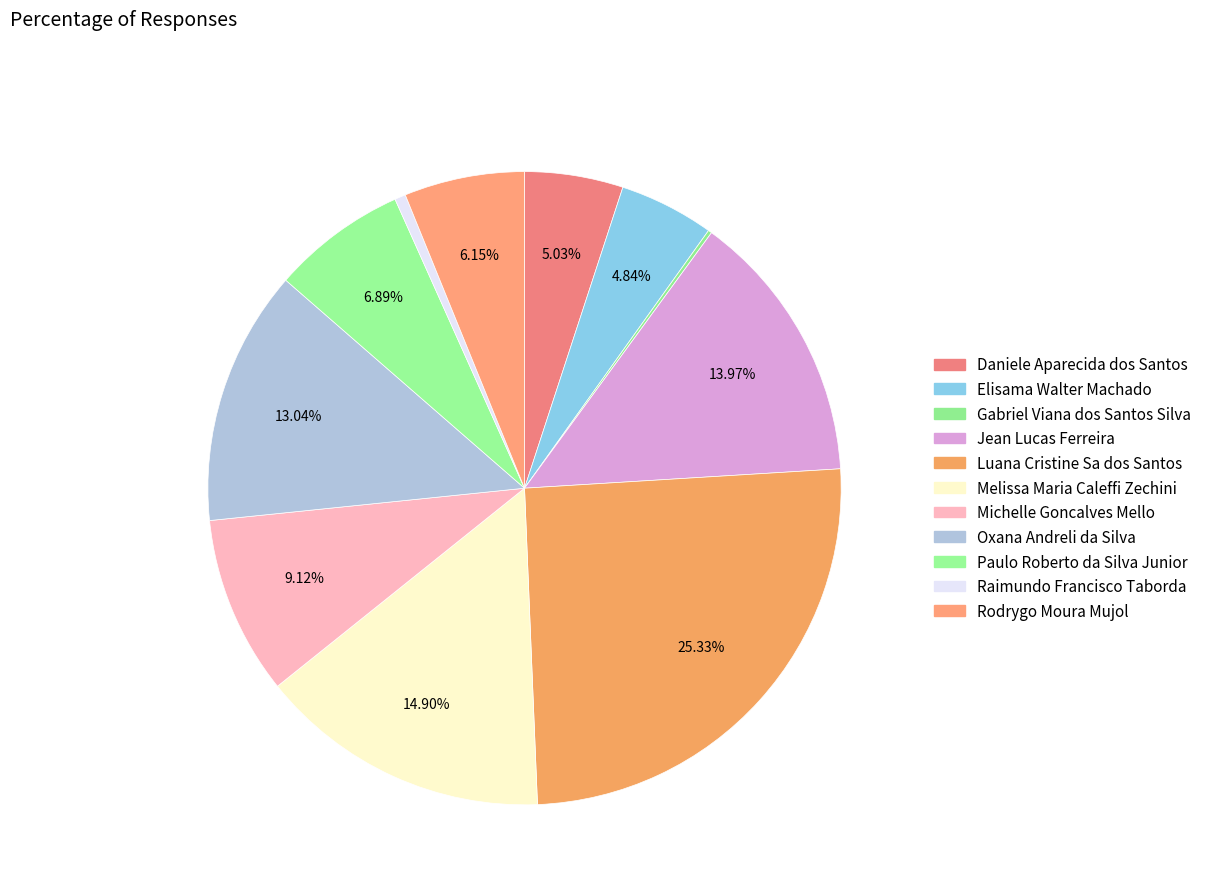

True or false: Rodrygo Moura Mujol accounts for 1% of the total.

False